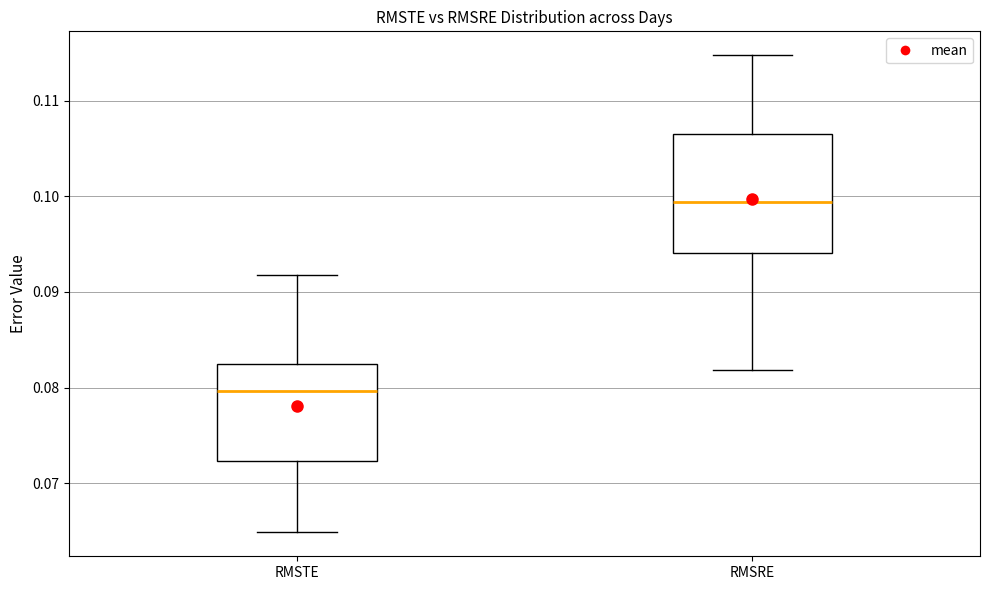

Which box's median line is the highest?

RMSRE